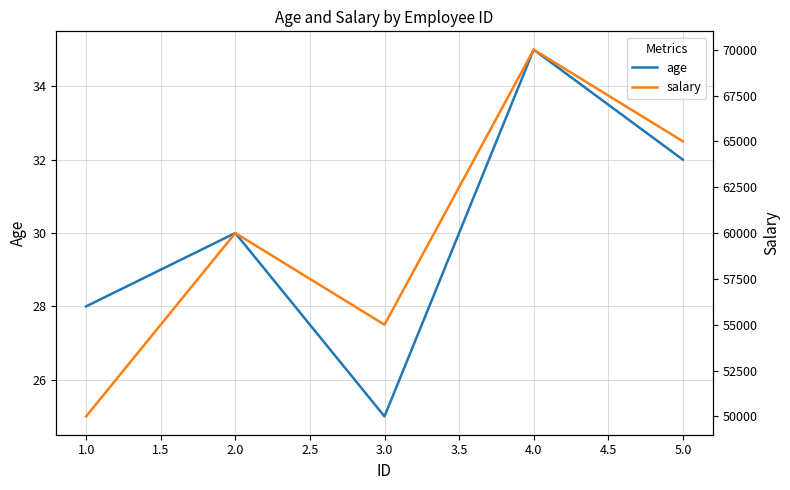

How many lines are shown in the chart?

2